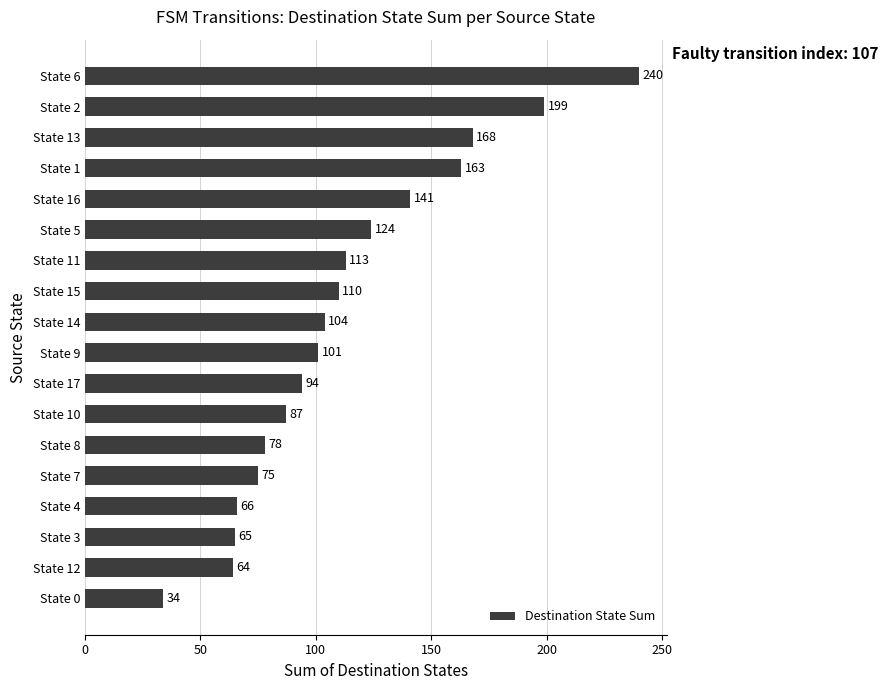

What is the change in value from State 9 to State 5?

+23